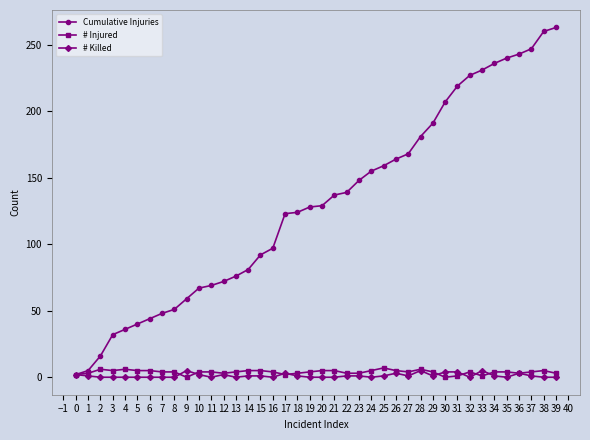

True or false: # Killed has more than 0 interior local peaks.

True